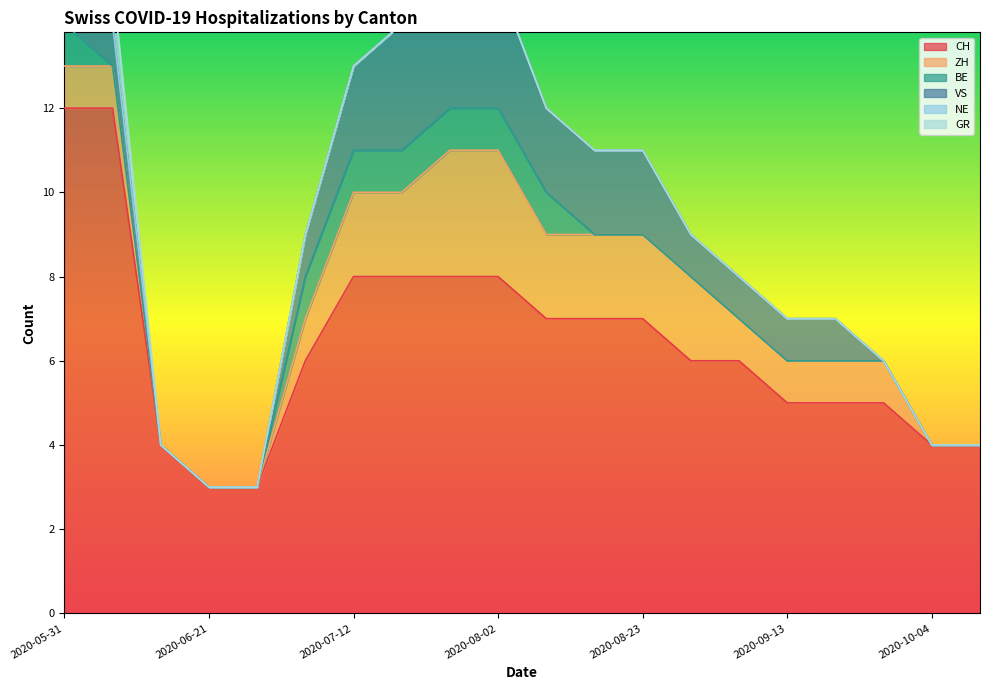

What is the difference between the highest and lowest values at 2020-07-12?

8